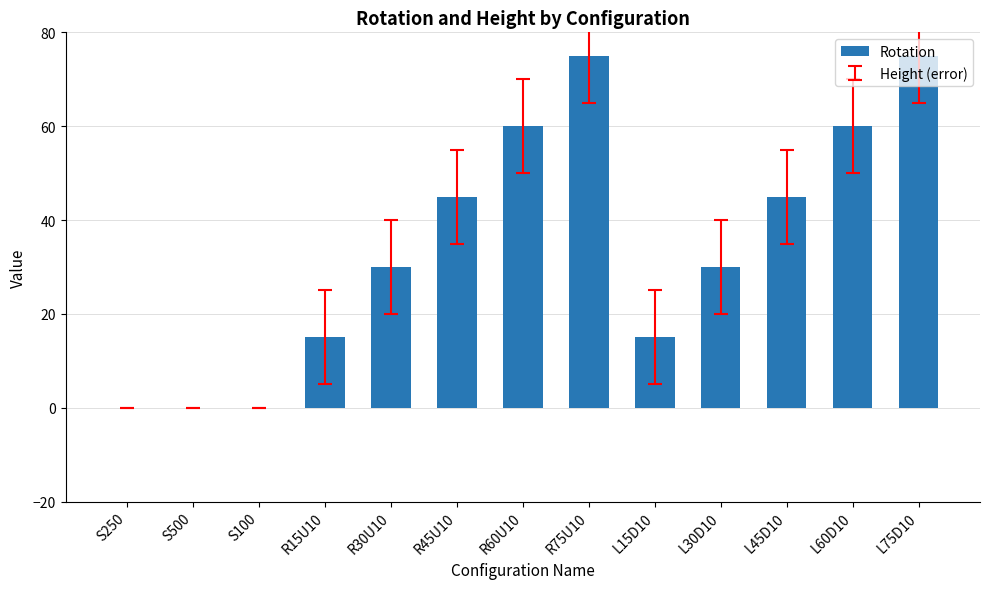

How many series are shown in this chart?

1